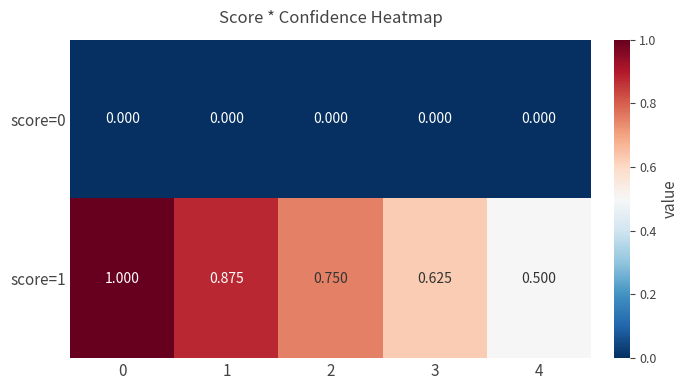

Is the value of score=1 at 1 greater than the value of score=0 at 3?

Yes